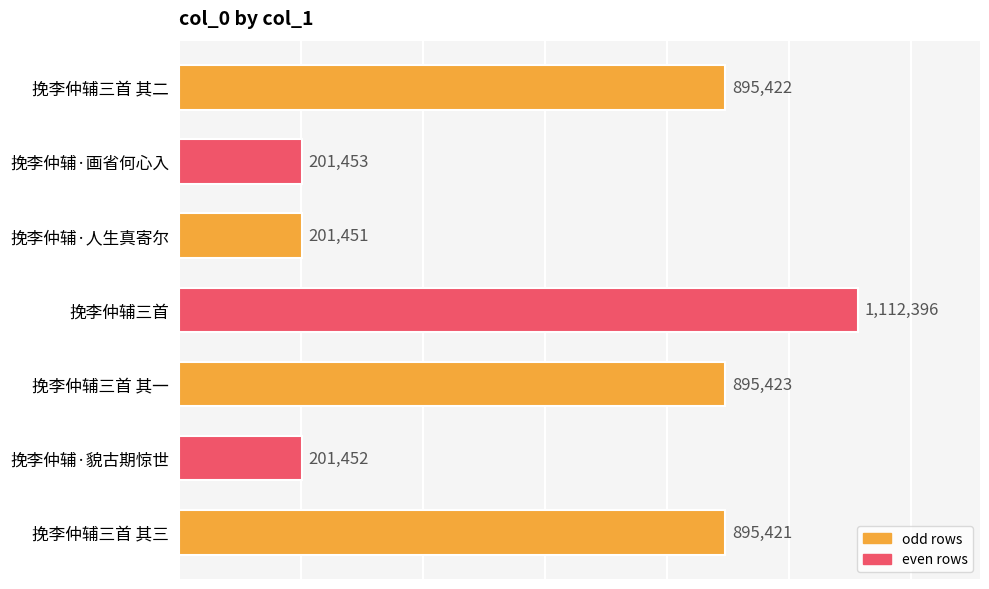

What is the maximum value shown in the chart?

1112396